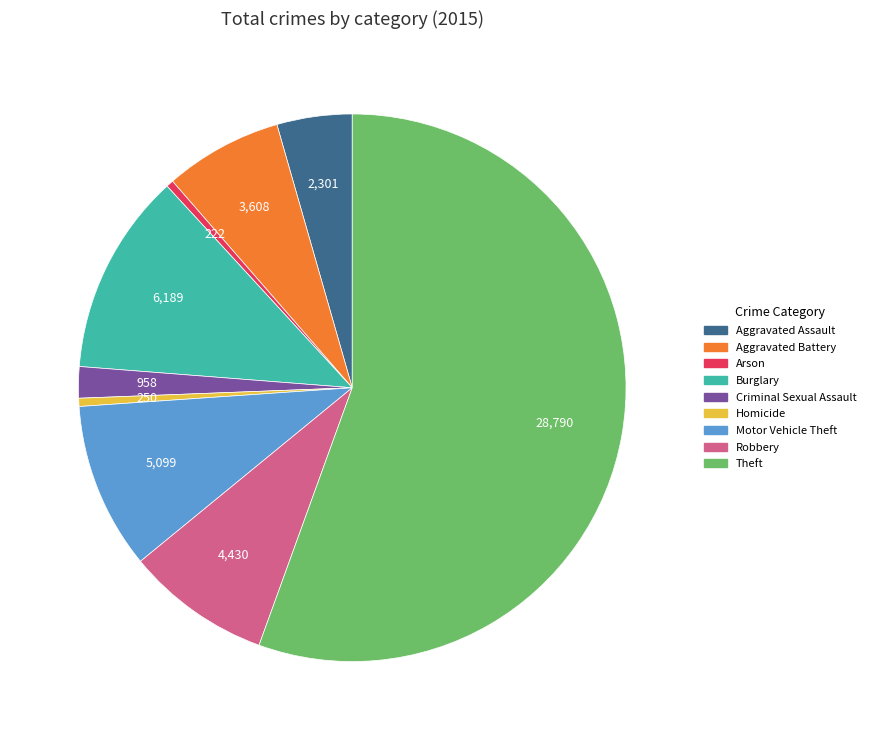

Combined, do Aggravated Battery and Motor Vehicle Theft account for over 50%?

No